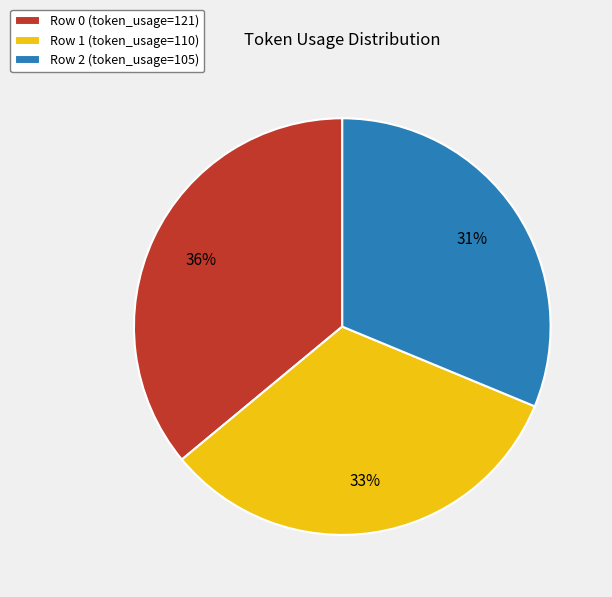

Which slice is the largest?

Row 0